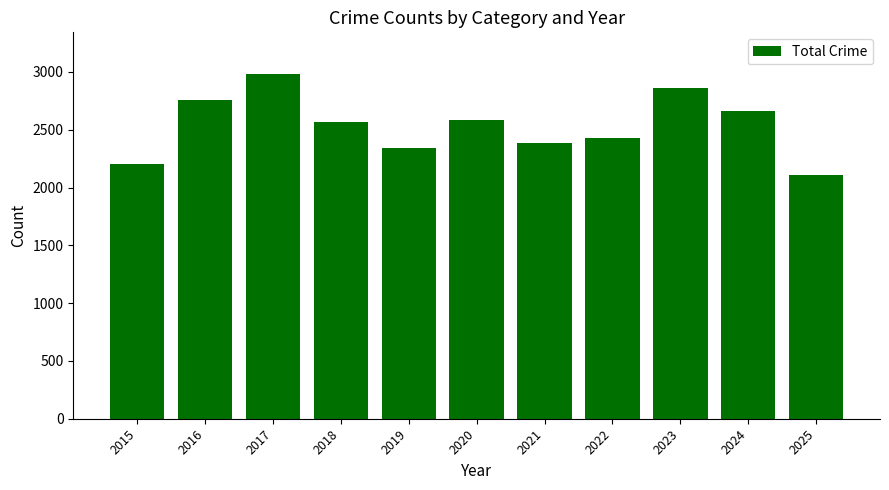

What is the sum of all values?

27908